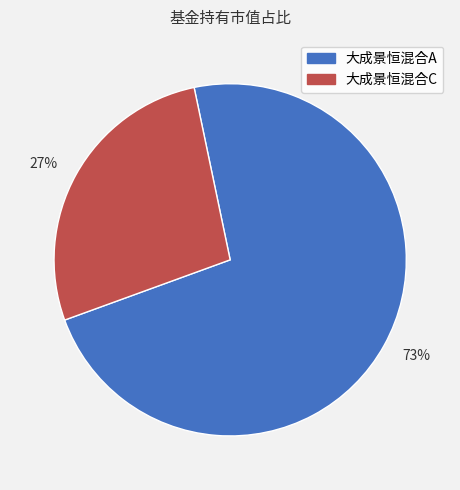

To the nearest percent, what is the combined percentage of 大成景恒混合A and 大成景恒混合C?

100%